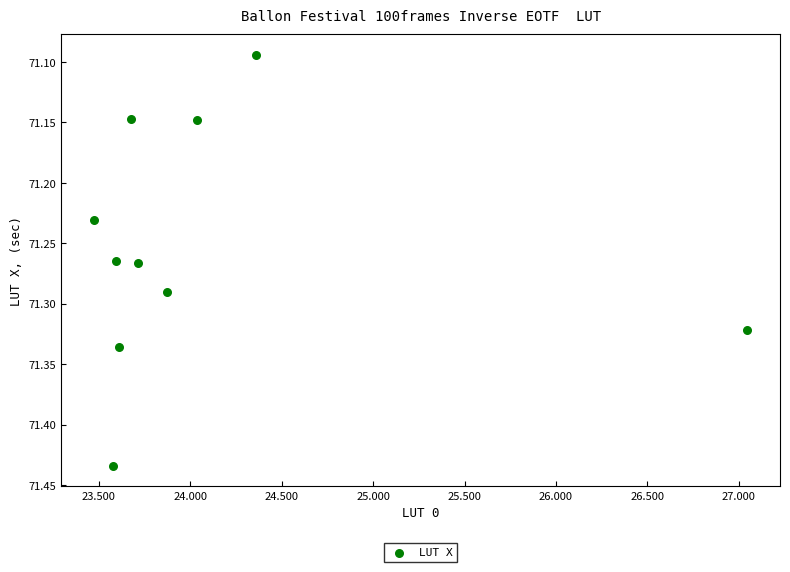

What is the range of X values (max minus min)?

3.6